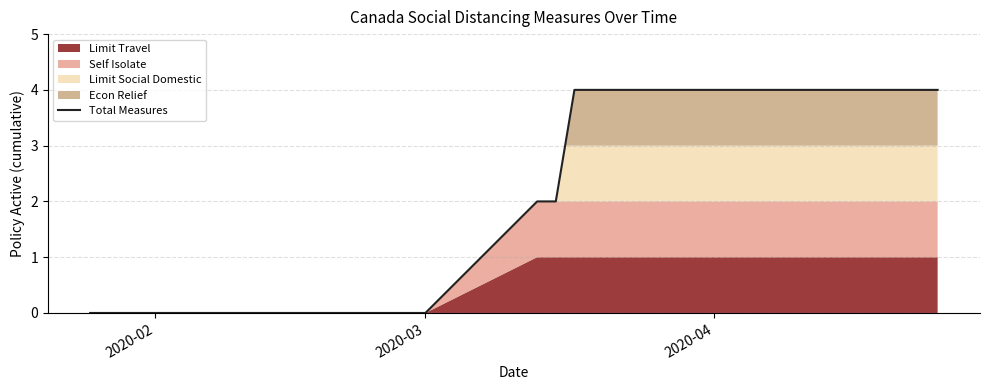

The value of Total Measures at 2020-03 is 2. True or false?

False